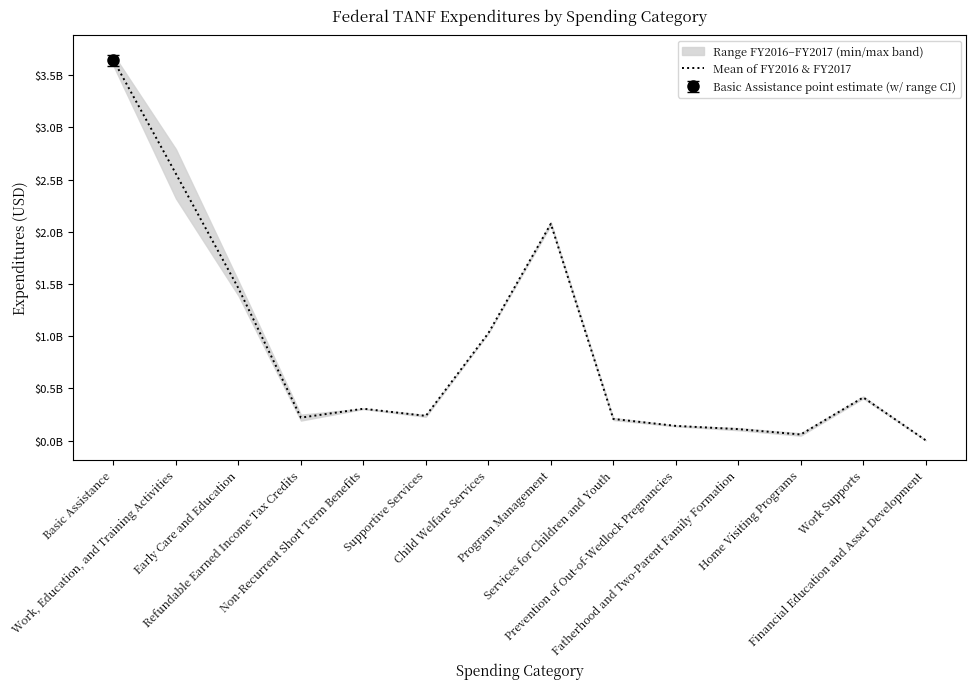

List the labels in order of value, smallest first.

Financial Education and Asset Development, Home Visiting Programs, Fatherhood and Two-Parent Family Formation, Prevention of Out-of-Wedlock Pregnancies, Services for Children and Youth, Refundable Earned Income Tax Credits, Supportive Services, Non-Recurrent Short Term Benefits, Work Supports, Child Welfare Services, Early Care and Education, Program Management, Work, Education, and Training Activities, Basic Assistance